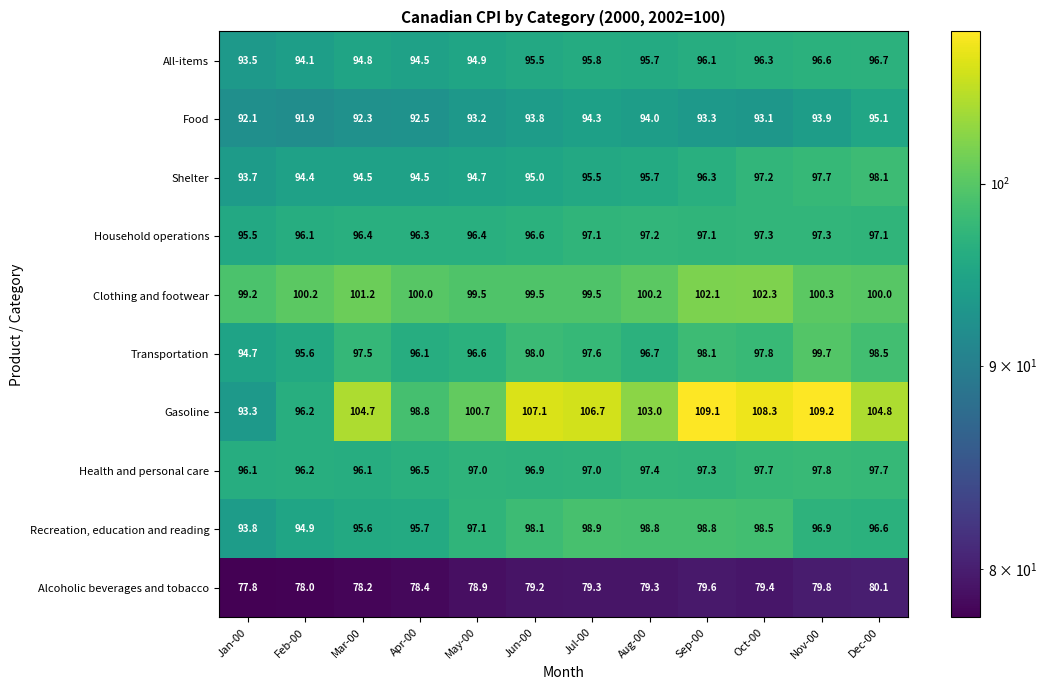

How many categories are shown in the chart?

12